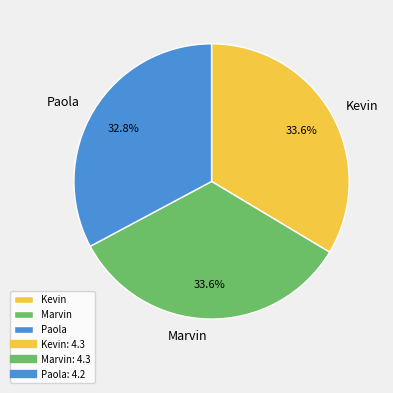

What is the smallest slice in the pie chart?

Paola